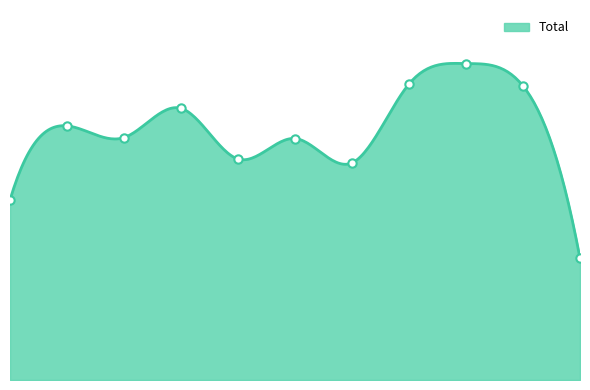

How many data points does each series have?

11